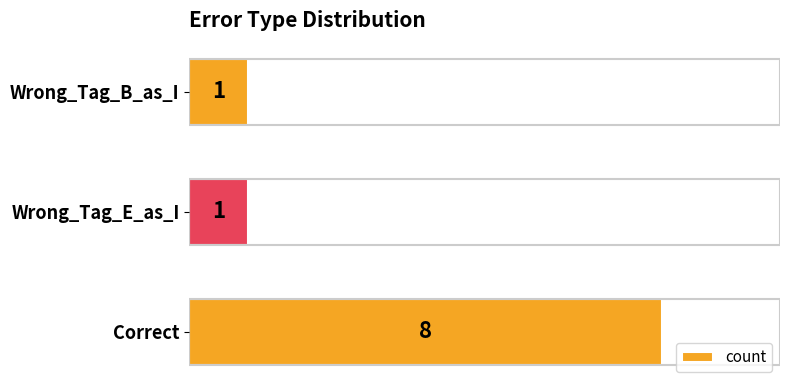

Is it true that the value at Wrong_Tag_B_as_I is 1?

True